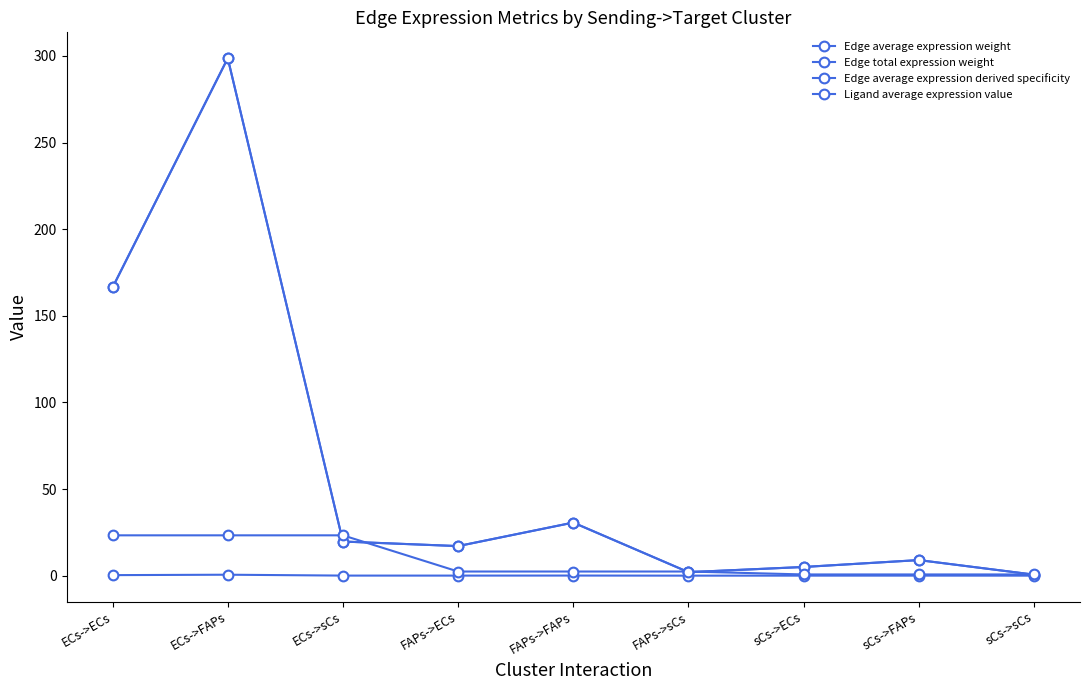

Does the chart have visible grid lines?

No